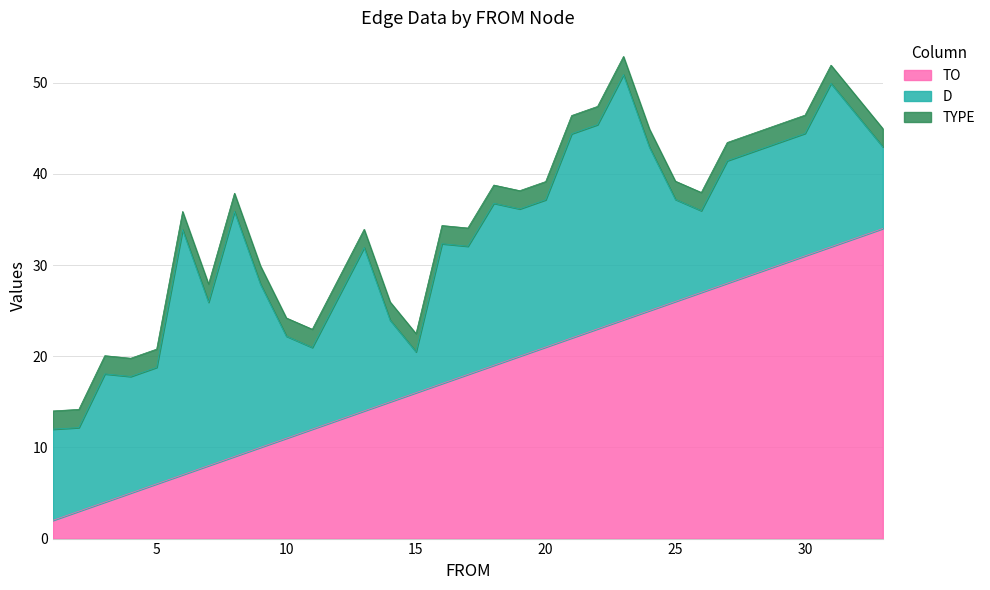

What is the value of the TO point at the 14th from the left?

15.0